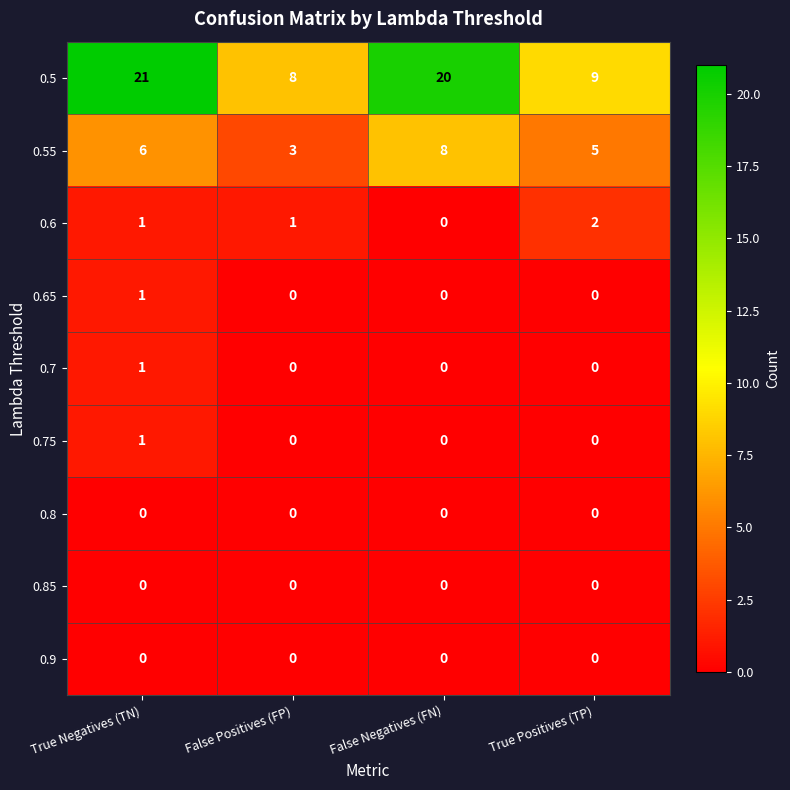

At which category is the sum across all series the highest?

True Negatives (TN)